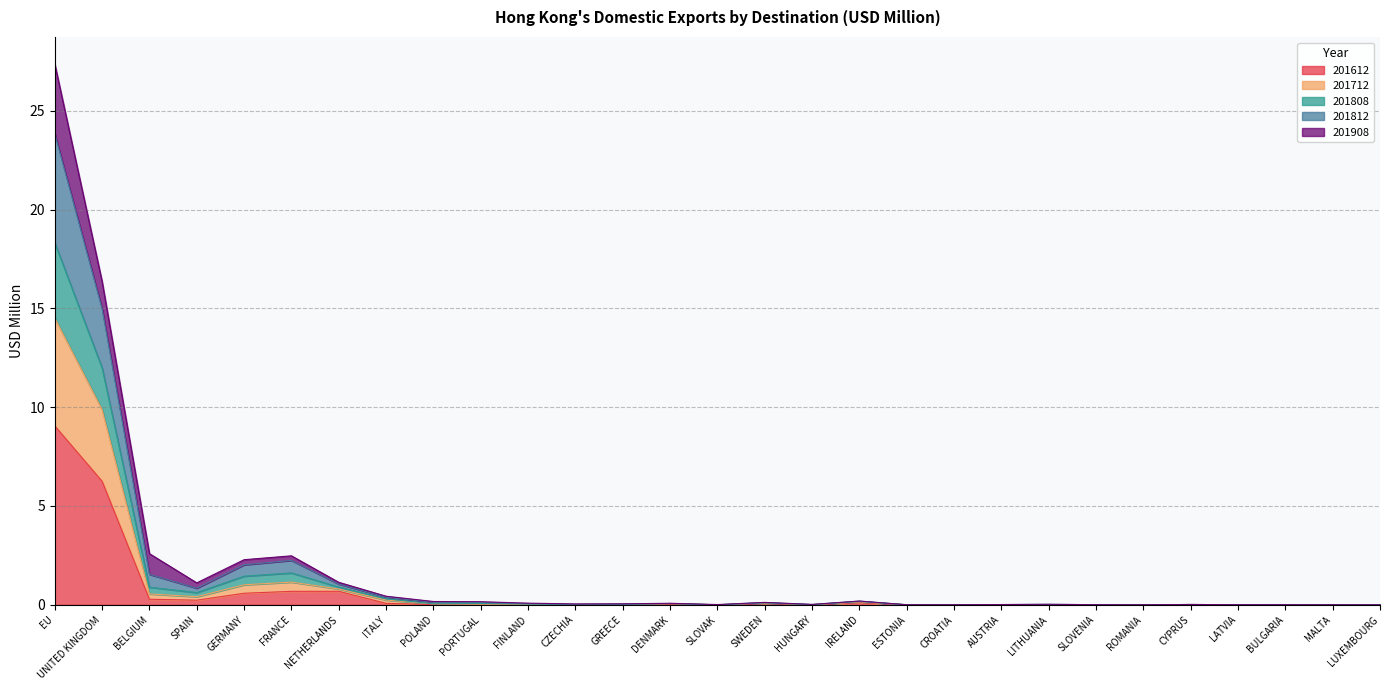

True or false: 201712 and 201808 cross at least once.

False